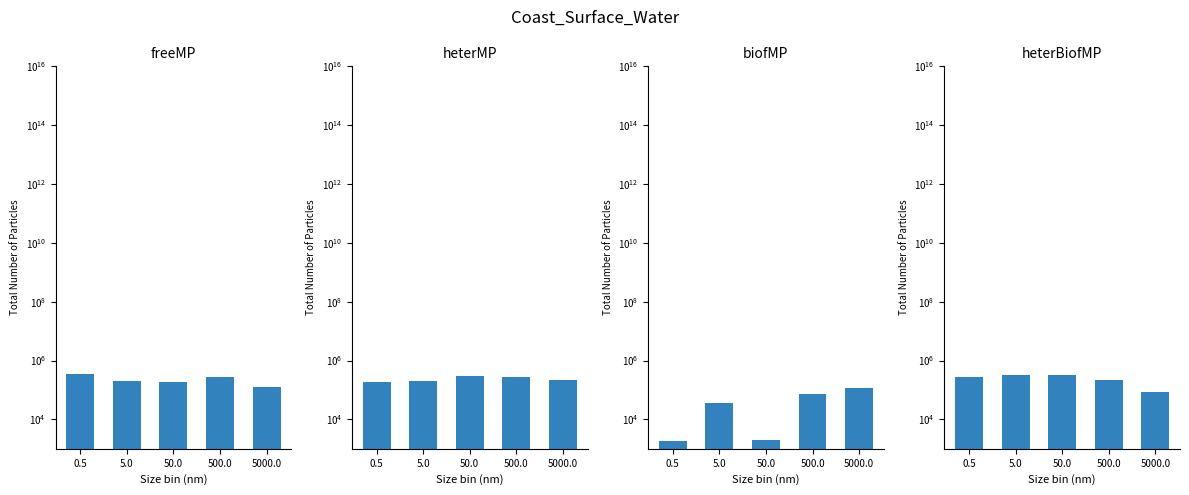

What is the difference between the second highest and second lowest values in the heterBiofMP series?

115156.0